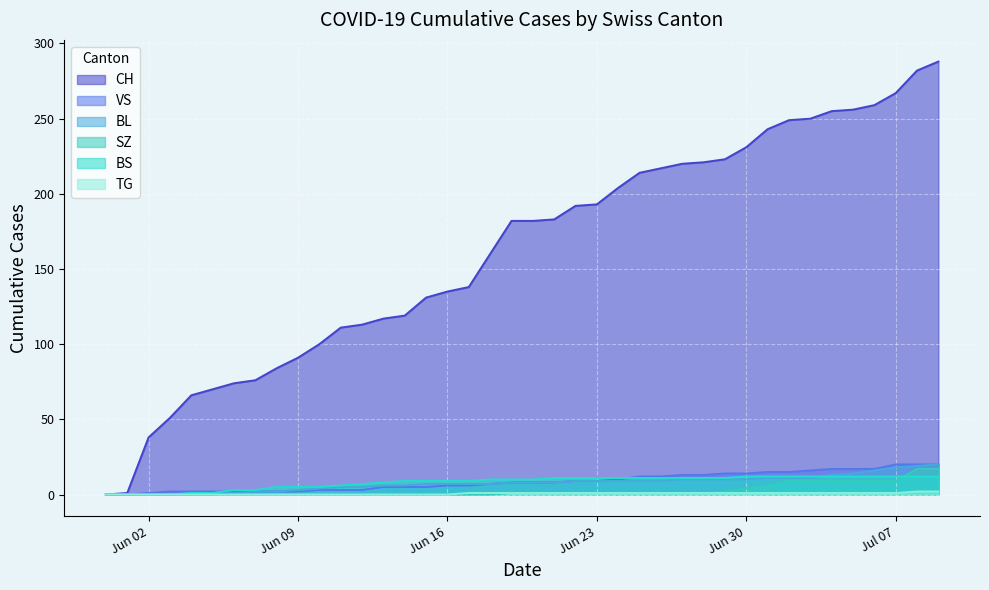

Which series has the largest total across all categories?

CH